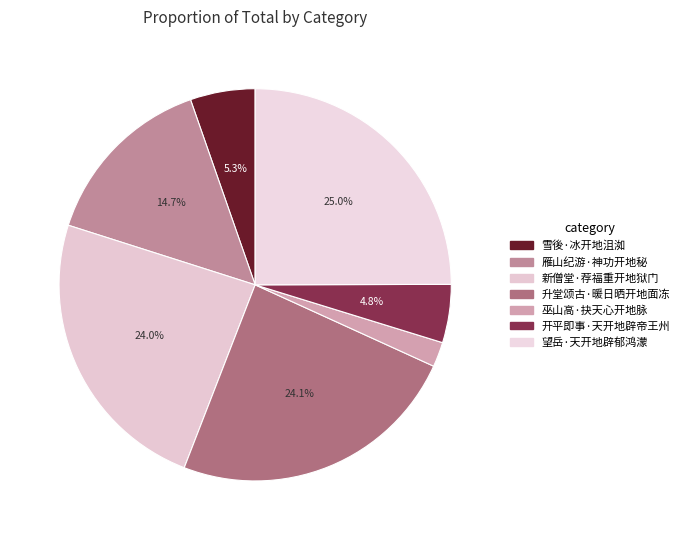

Which has a higher value, 开平即事·天开地辟帝王州 or 雪後·冰开地沮洳?

雪後·冰开地沮洳